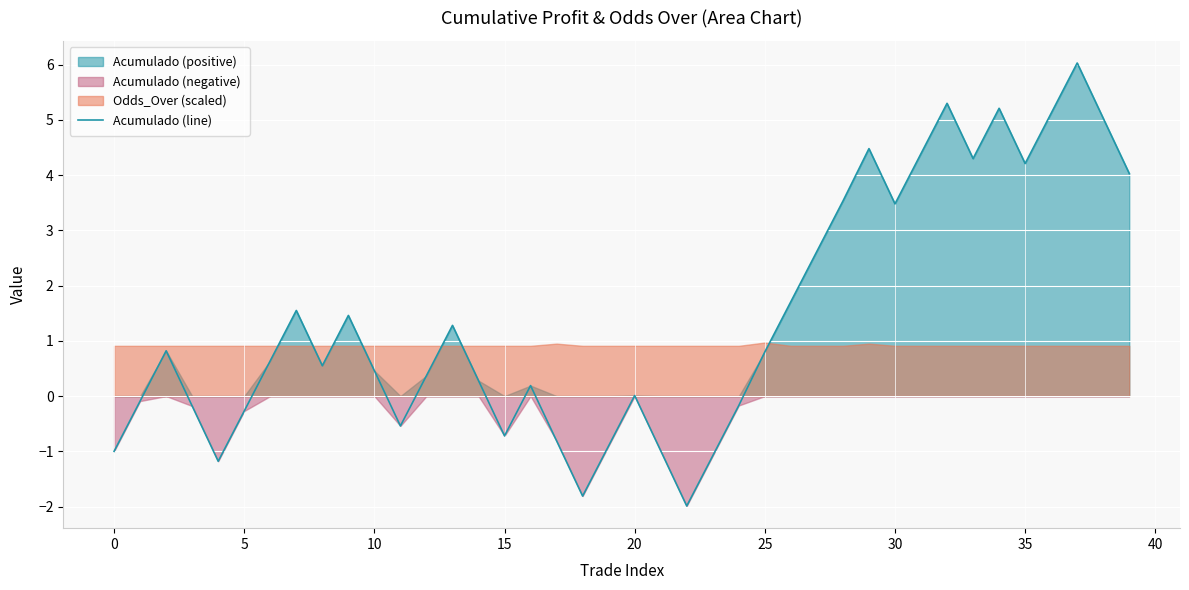

How many positive values are there?

26